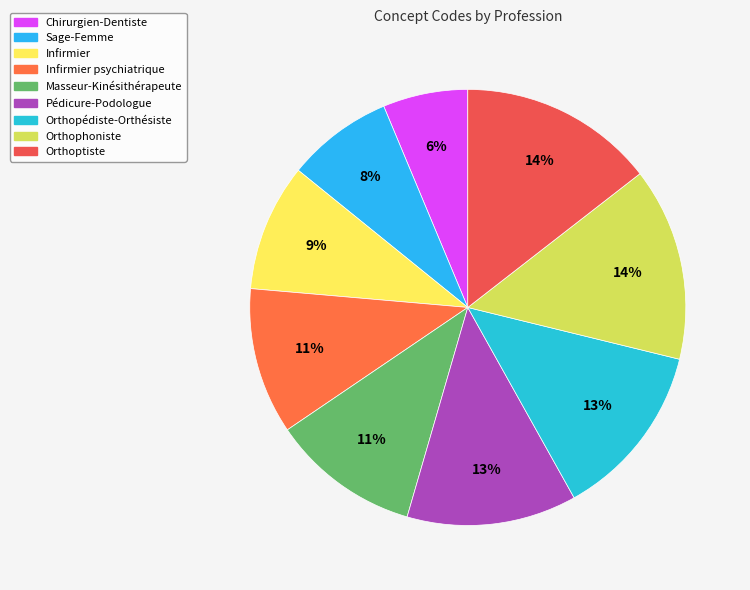

How much of the chart is everything except Chirurgien-Dentiste?

93.7%